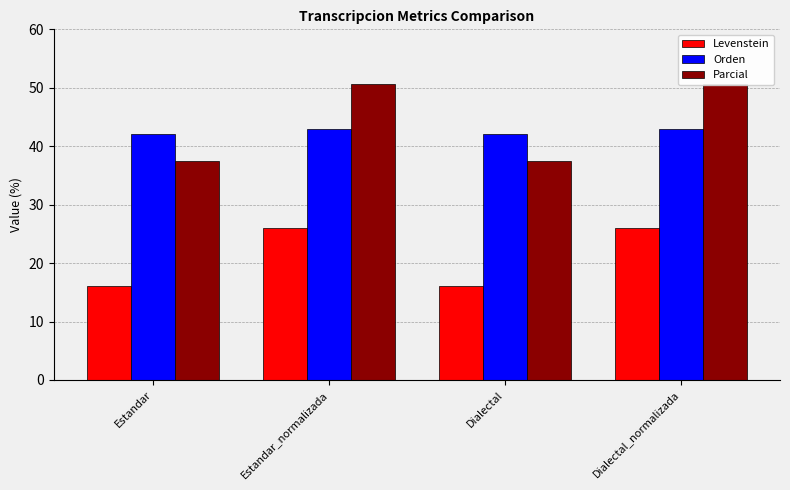

How many data points in Parcial are above 50?

2